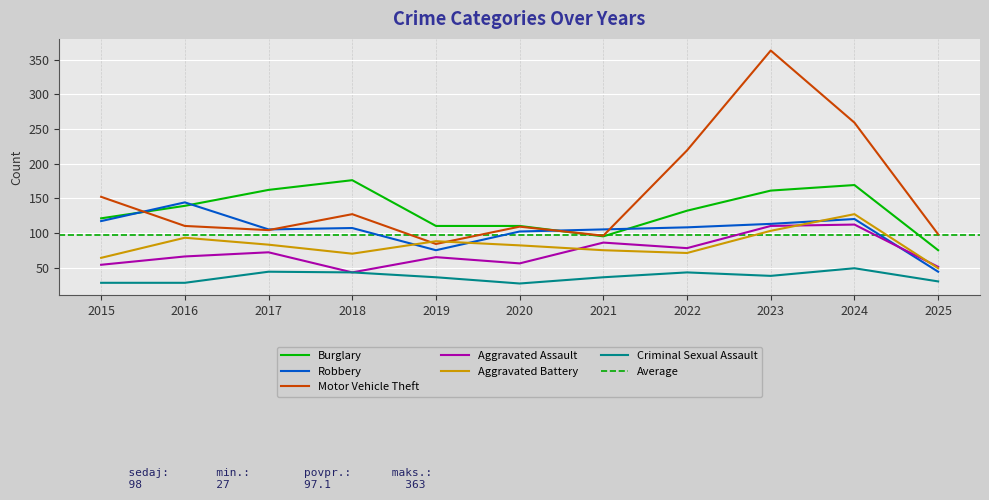

Rank the series at 2023 from highest to lowest value.

Motor Vehicle Theft, Burglary, Robbery, Aggravated Assault, Aggravated Battery, Criminal Sexual Assault